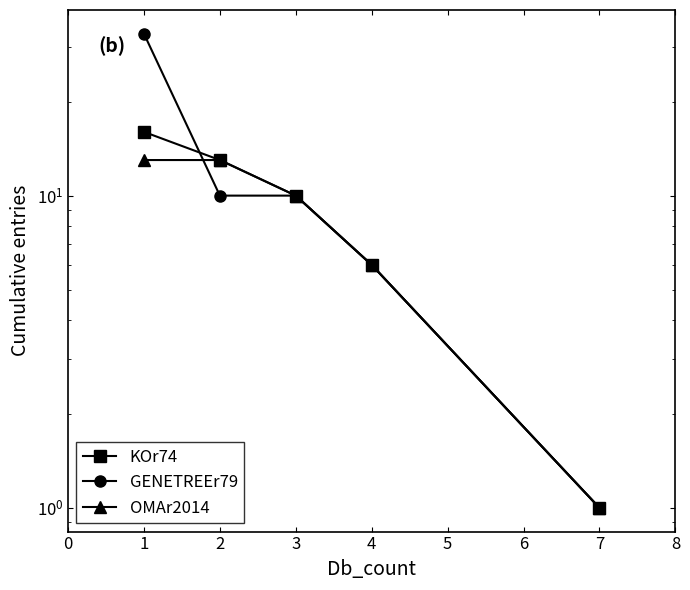

What is the sum of the GENETREEr79 values at 4 and 1?

39